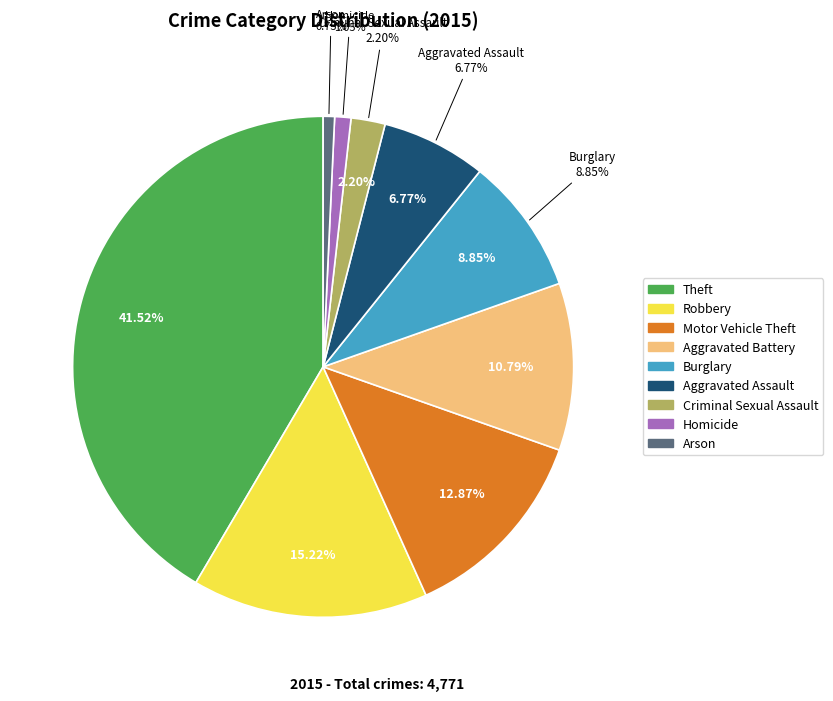

Count the number of slices in the pie.

9